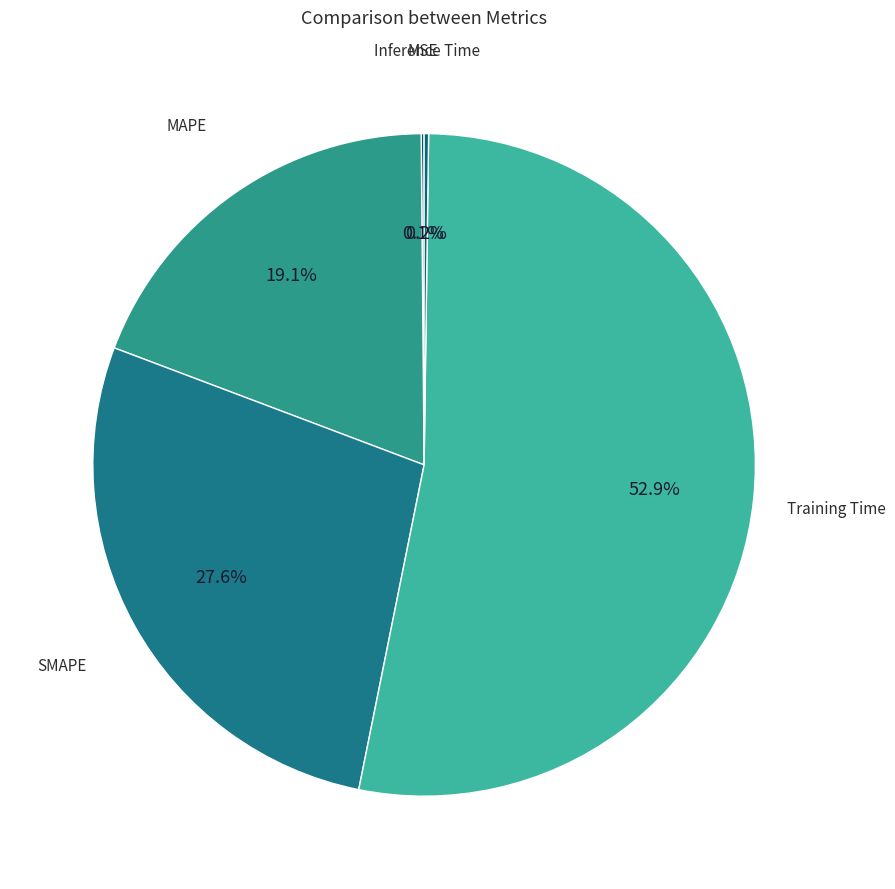

Rank the categories by value from highest to lowest.

Training Time, SMAPE, MAPE, Inference Time, MSE